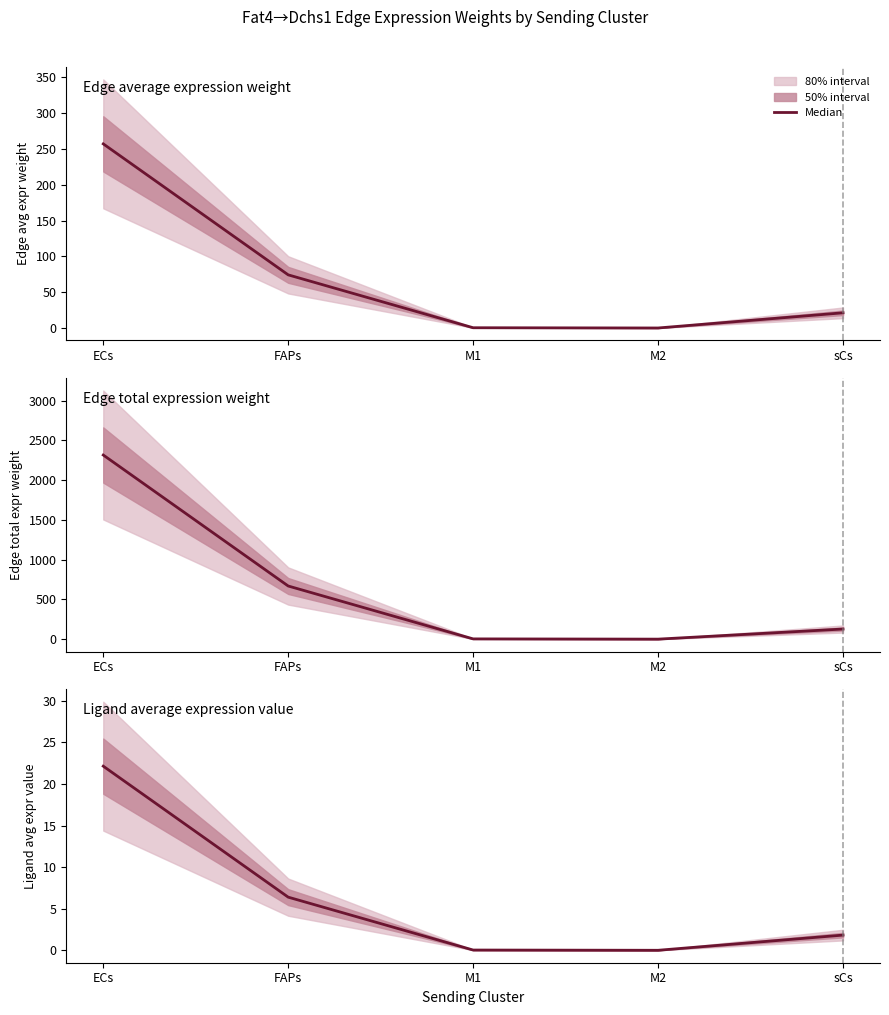

Which label corresponds to the smallest value in the chart?

M2